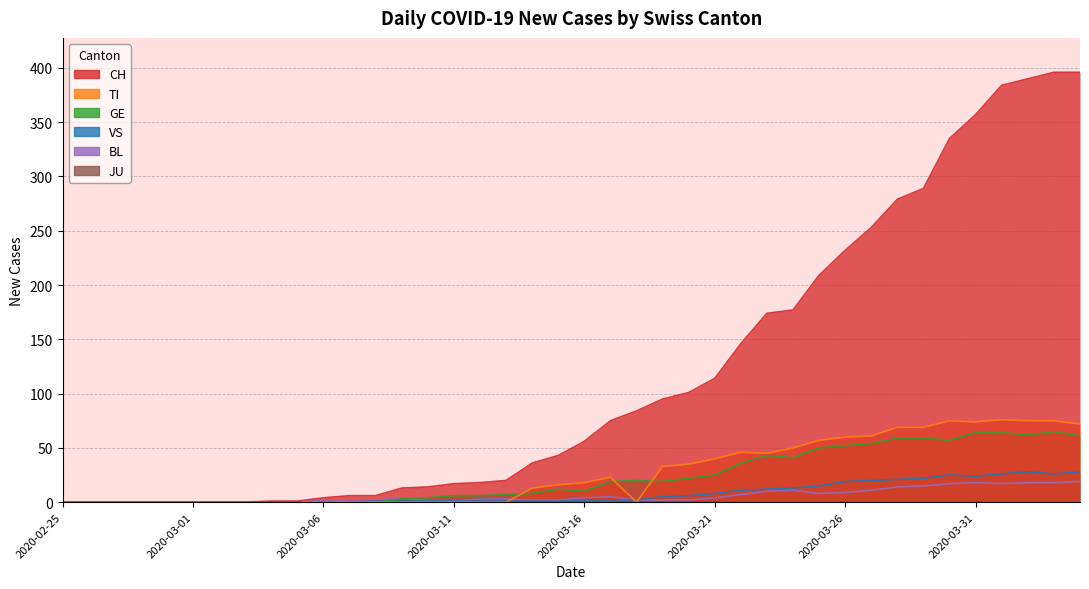

What position from the left is 2020-02-25?

1